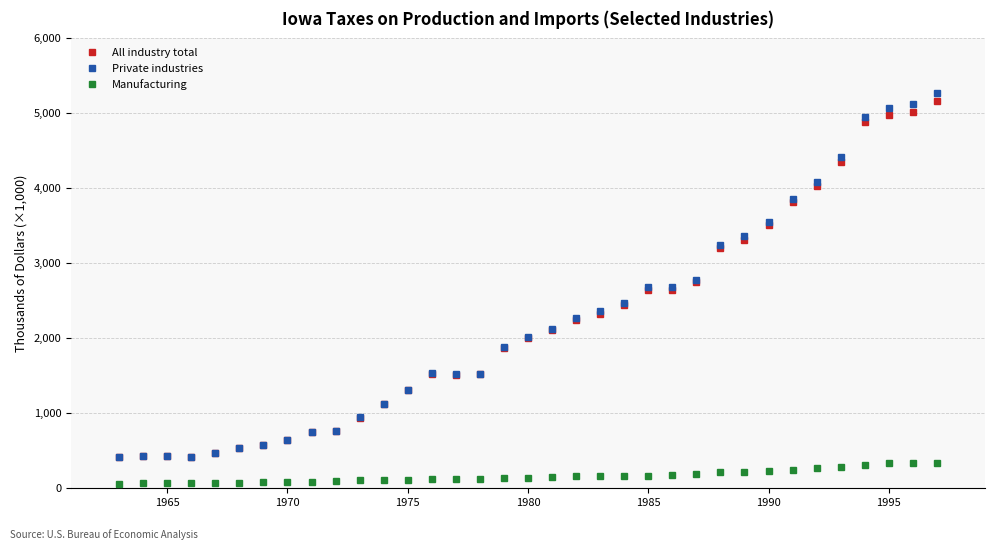

What are all the series names shown in the legend?

All industry total, Private industries, Manufacturing